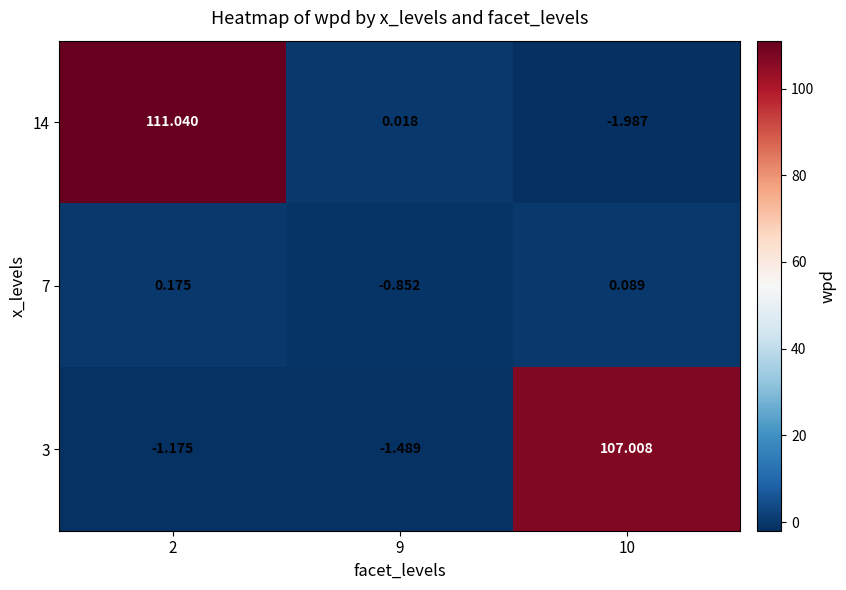

Is the value of 7 at 2 greater than the value of 14 at 9?

Yes